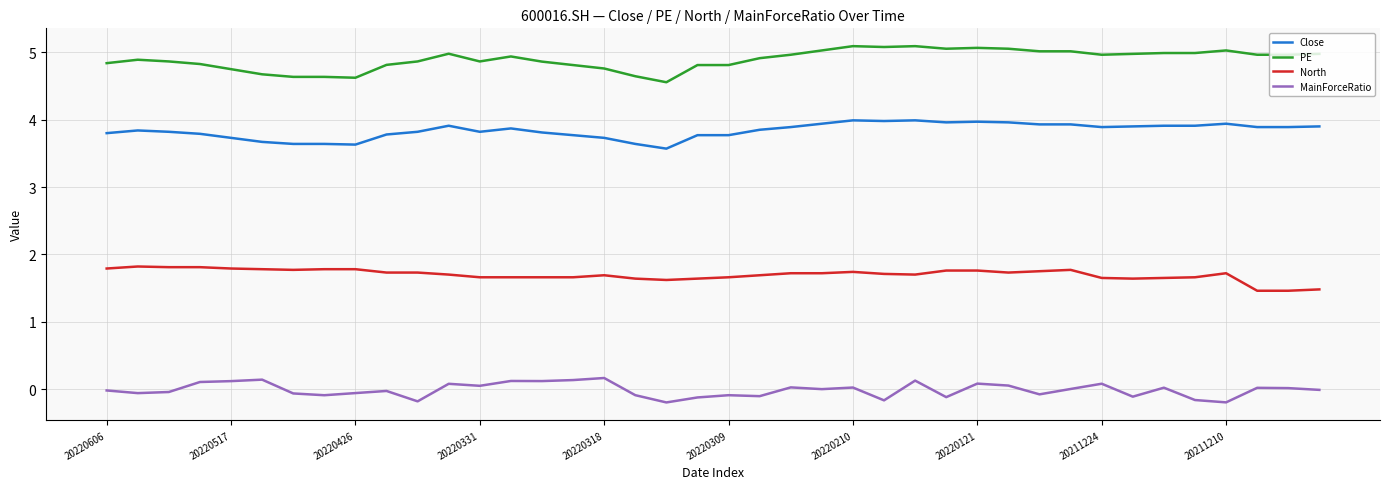

How many categories are shown in the chart?

40